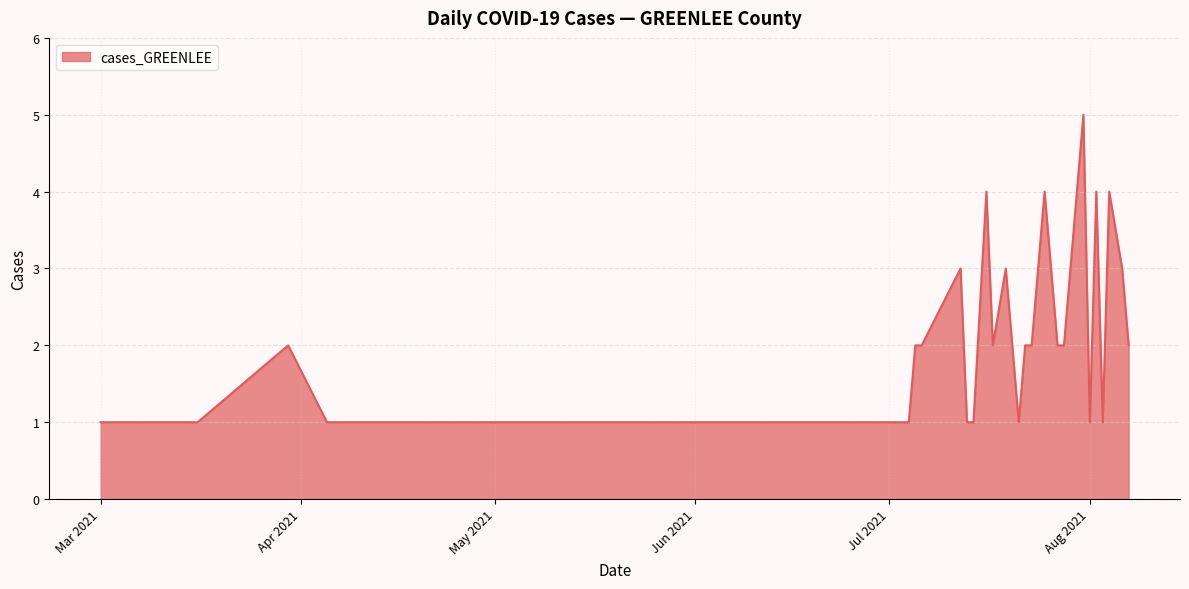

What is the maximum value shown in the chart?

5